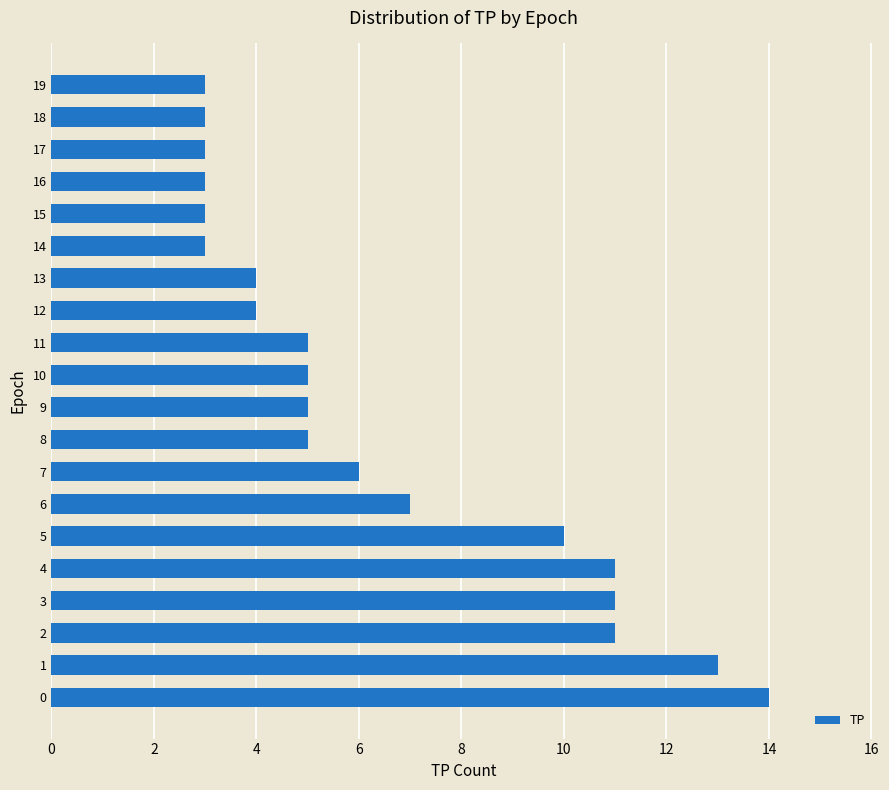

Reading bottom to top, what are all the values shown in this chart?

14	13	11	11	11	10	7	6	5	5	5	5	4	4	3	3	3	3	3	3